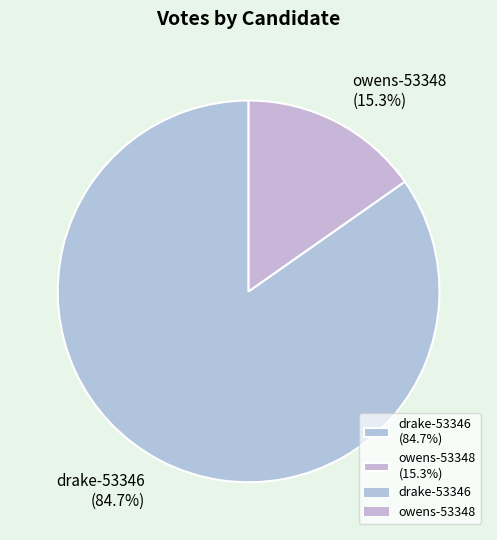

To the nearest percent, what percentage of the pie is owens-53348?

15%